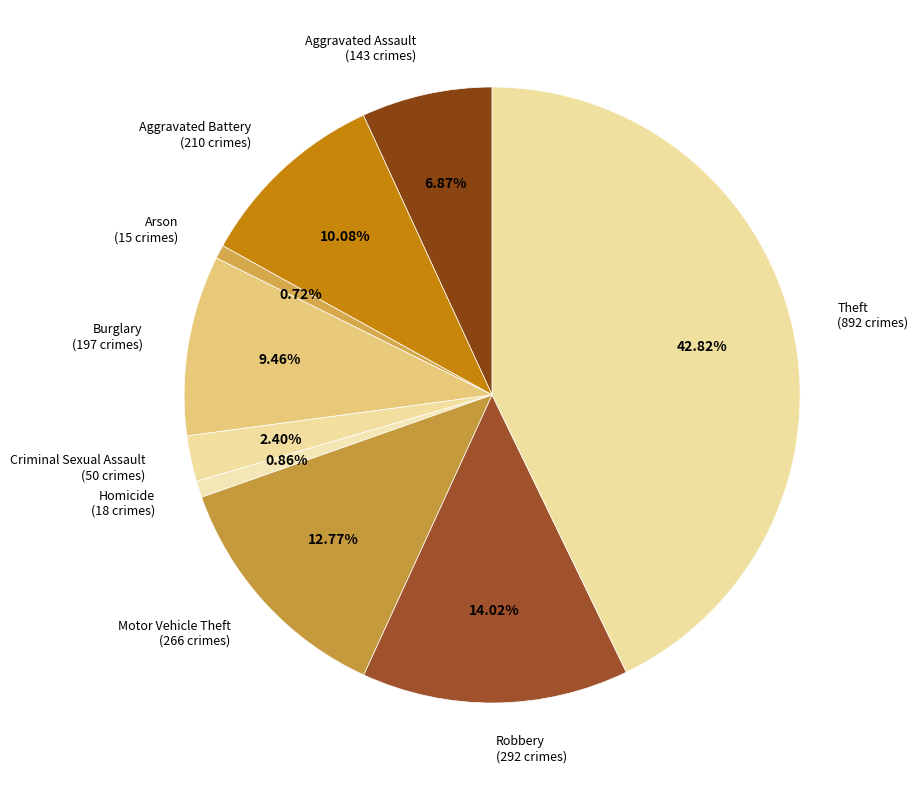

Is there any slice that represents more than half of the pie?

No